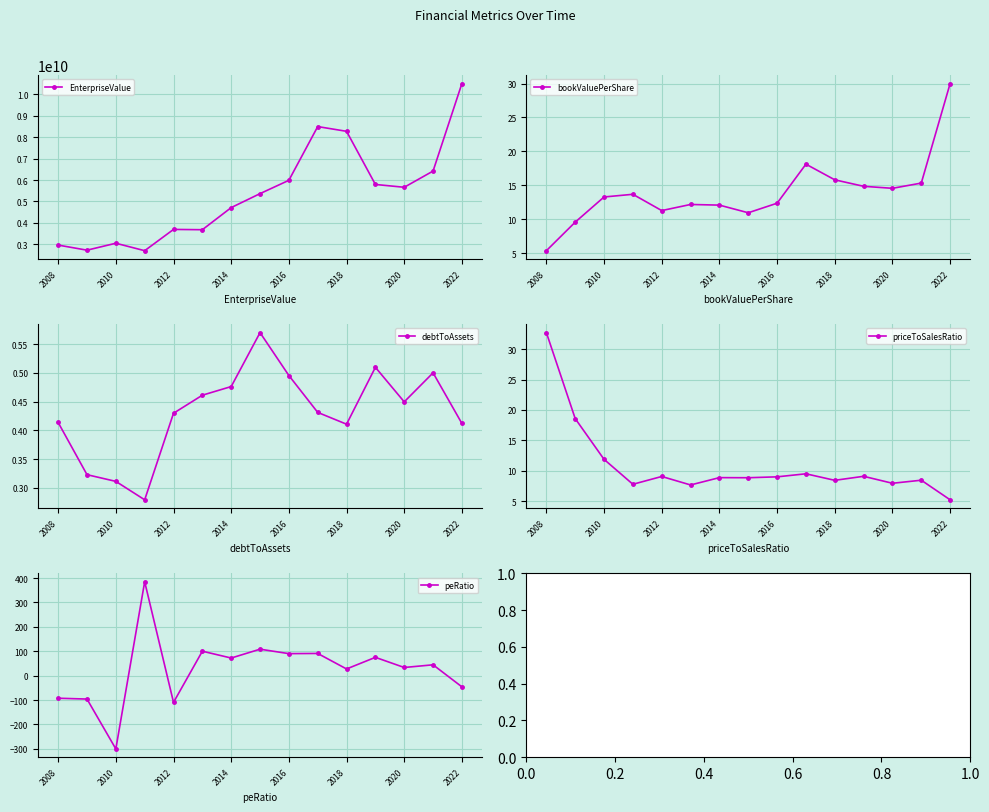

Is it true that bookValuePerShare equals 3.6 at 2020?

False